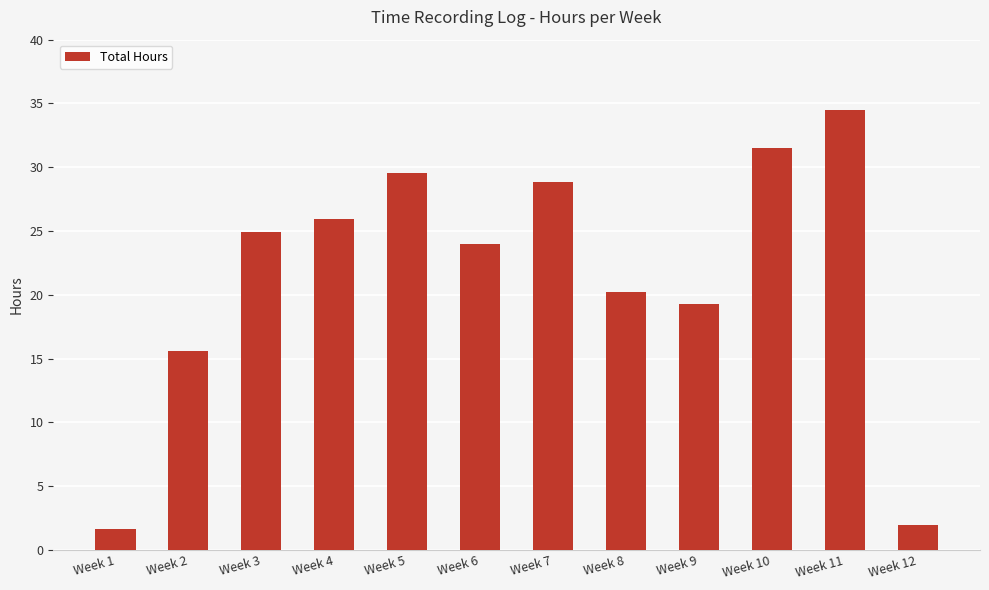

At which label does the data first exceed 24?

Week 3